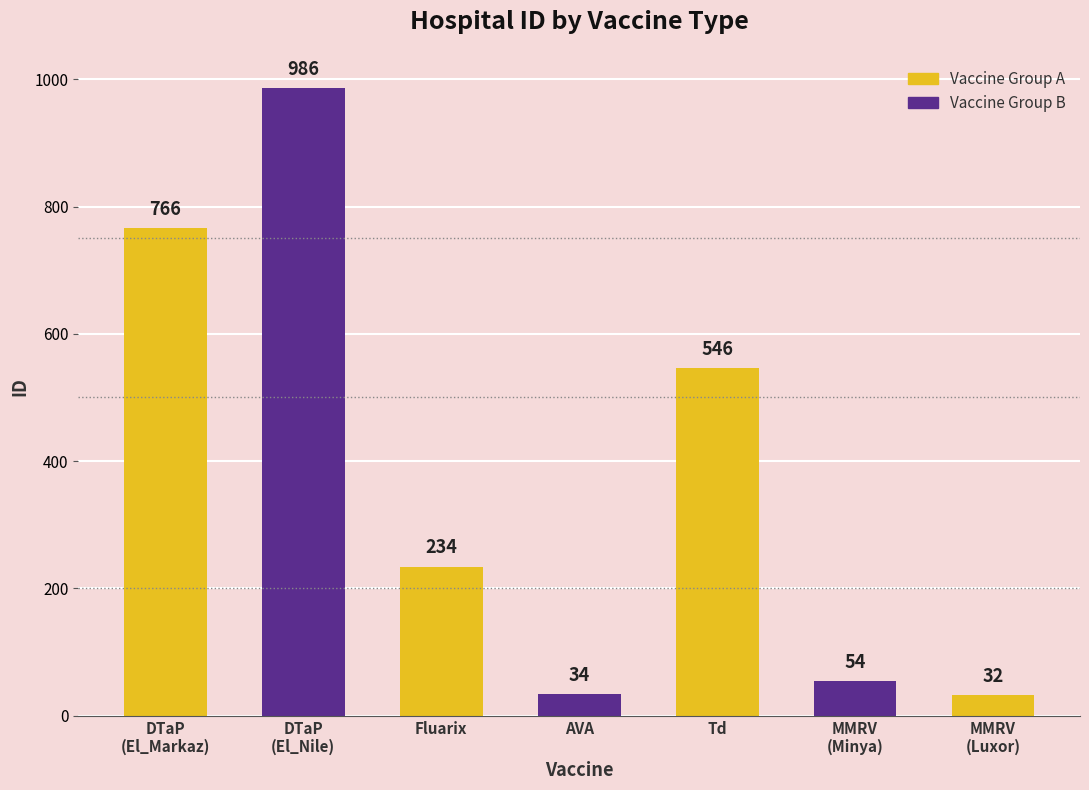

Reading left to right, what are all the values shown in this chart?

766	986	234	34	546	54	32